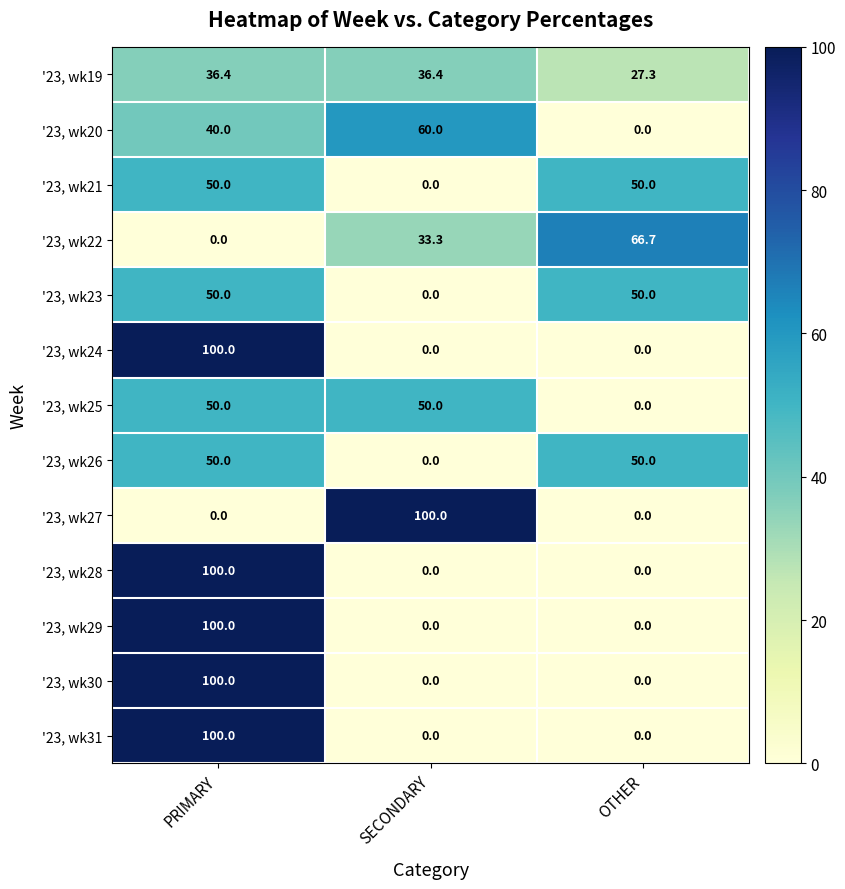

Which category has the highest value in the '23, wk31 series?

PRIMARY